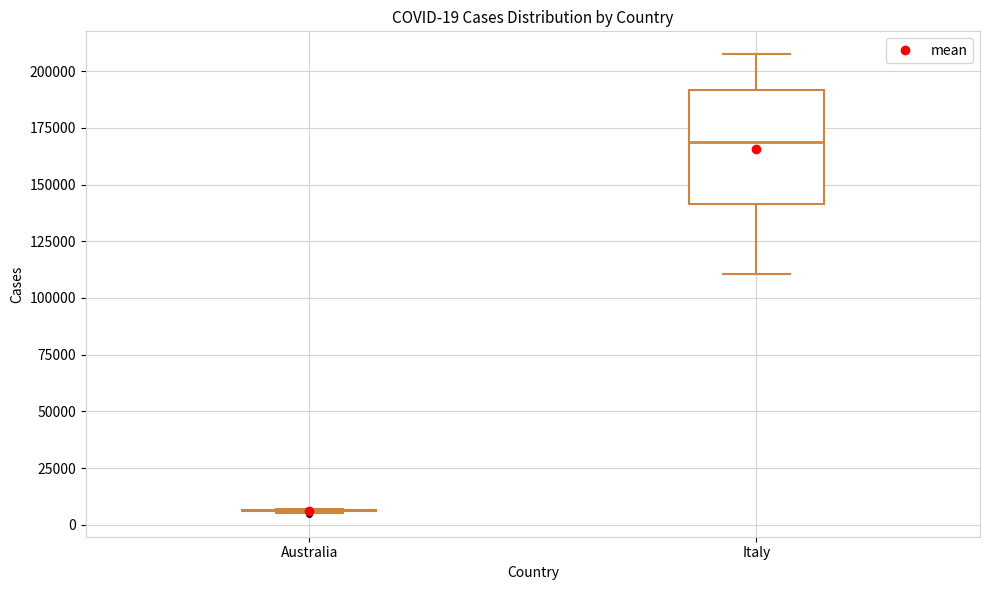

Comparing the boxes themselves (not the whiskers), which one is the tallest?

Italy